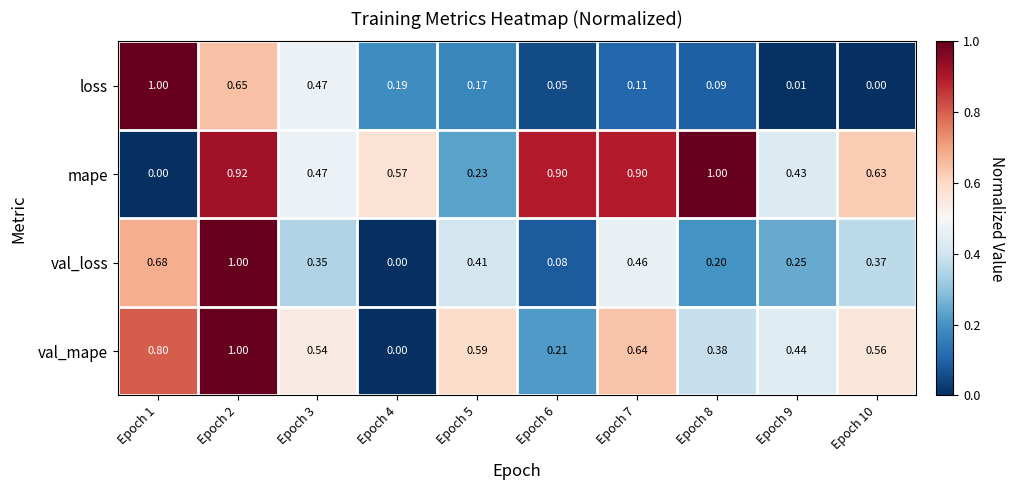

Is the value of val_loss at Epoch 3 greater than the value of val_mape at Epoch 1?

No